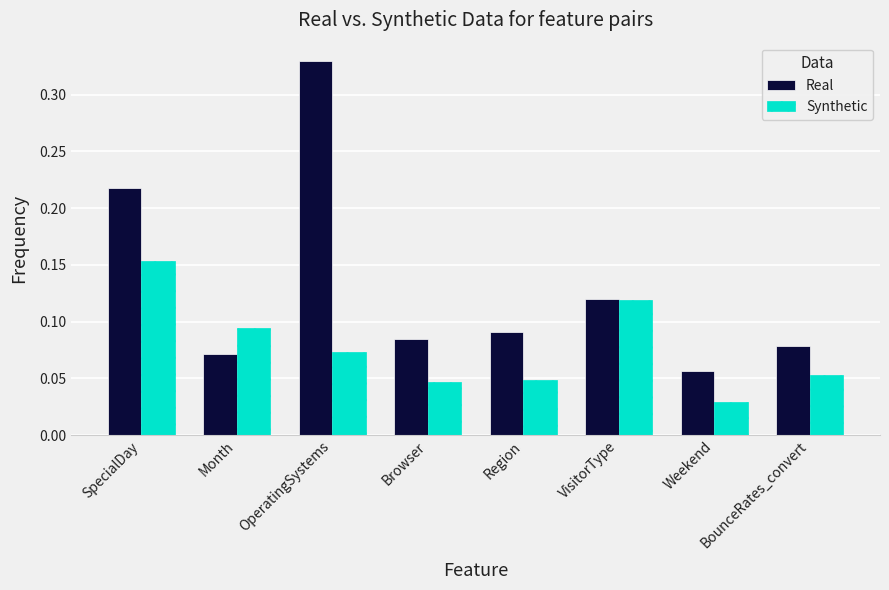

Is the value of Synthetic at Region greater than the value of Real at Weekend?

No